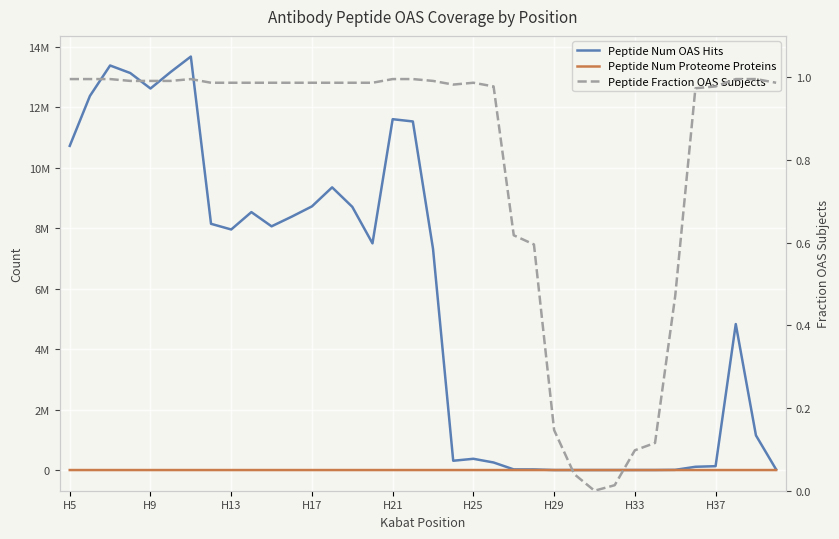

What position from the left is 26?

27